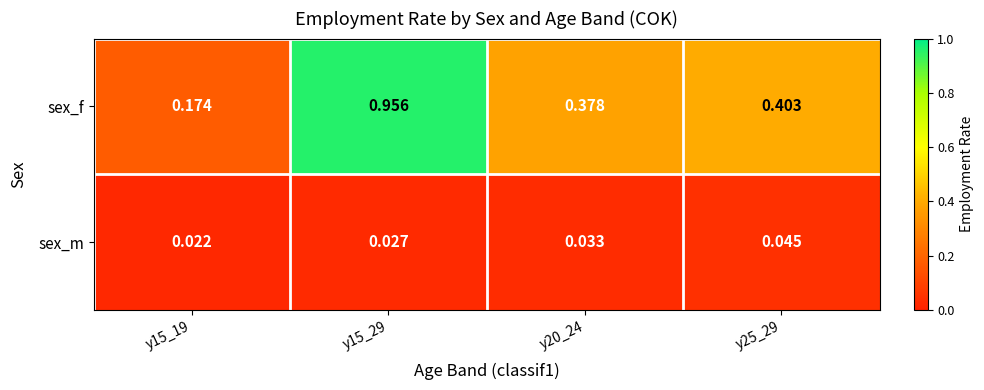

Between y15_19 and y25_29, which series saw the biggest shift?

sex_f